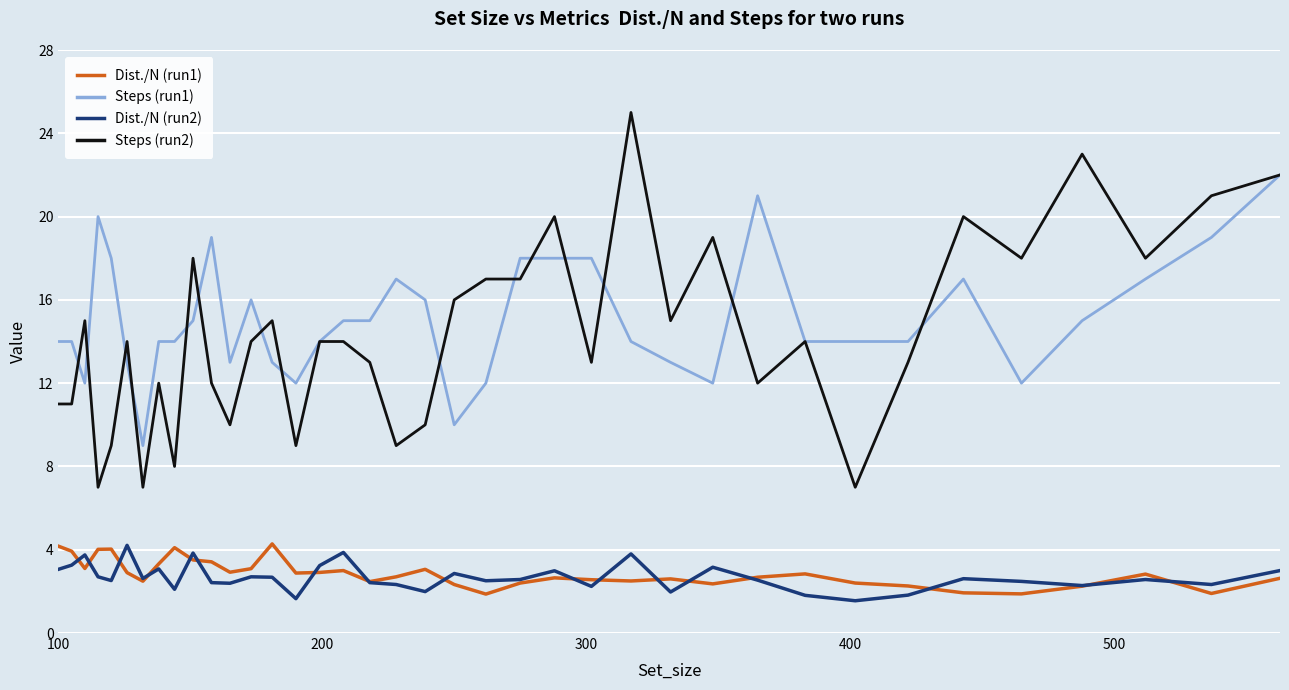

Which series has the widest spread of values?

Steps (run2)